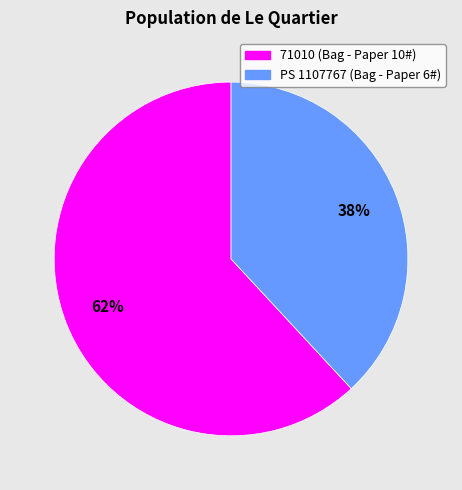

What is the largest slice in the pie chart?

71010